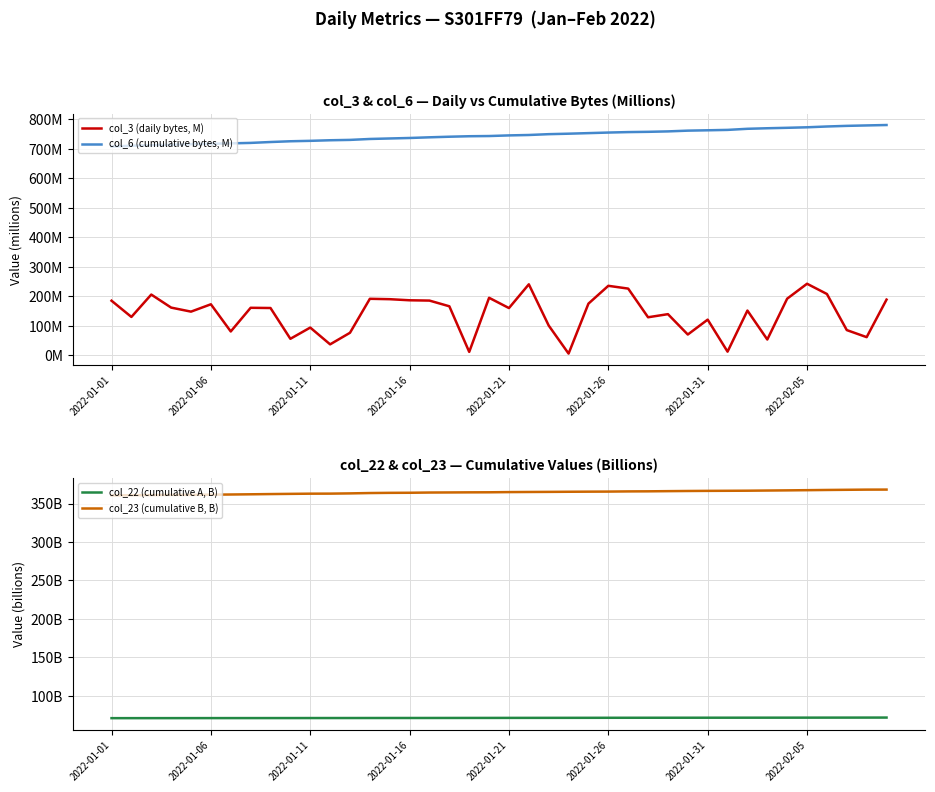

What is the minimum value shown in the chart?

5.8